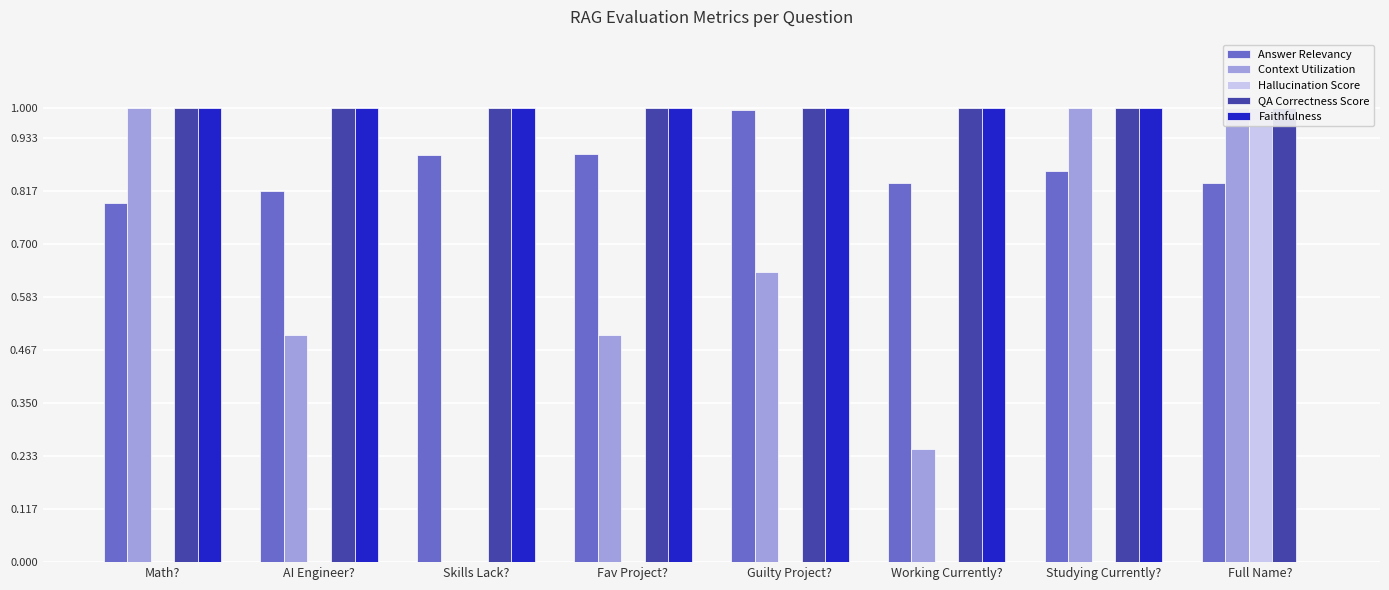

What is the difference between the maximum and second lowest values in the Context Utilization series?

0.7